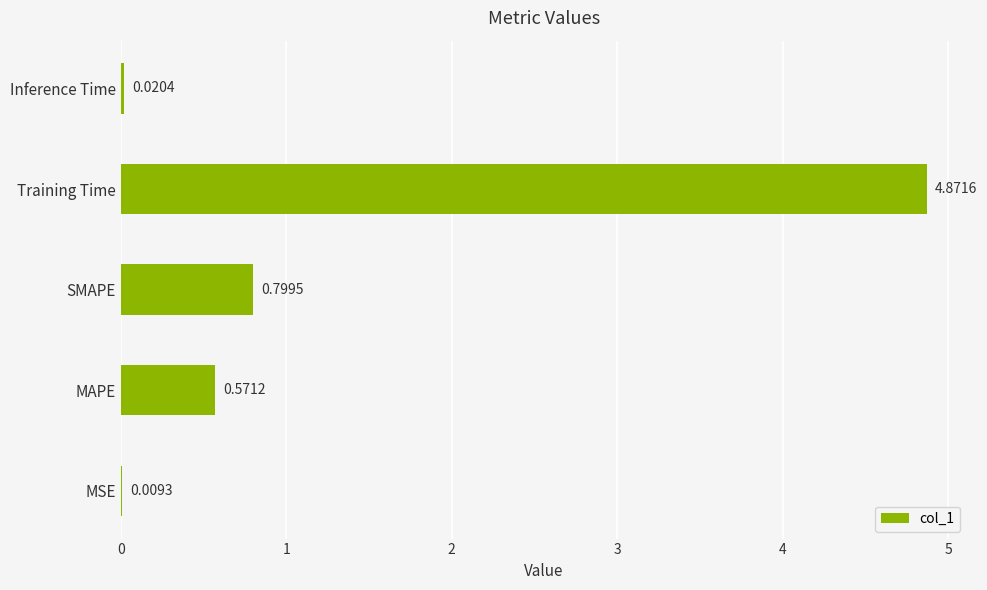

How many data points does each series have?

5